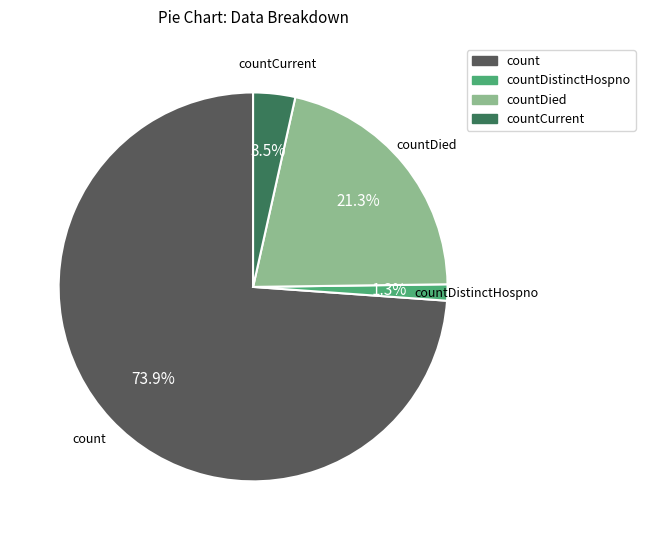

Is there any slice that represents more than half of the pie?

Yes